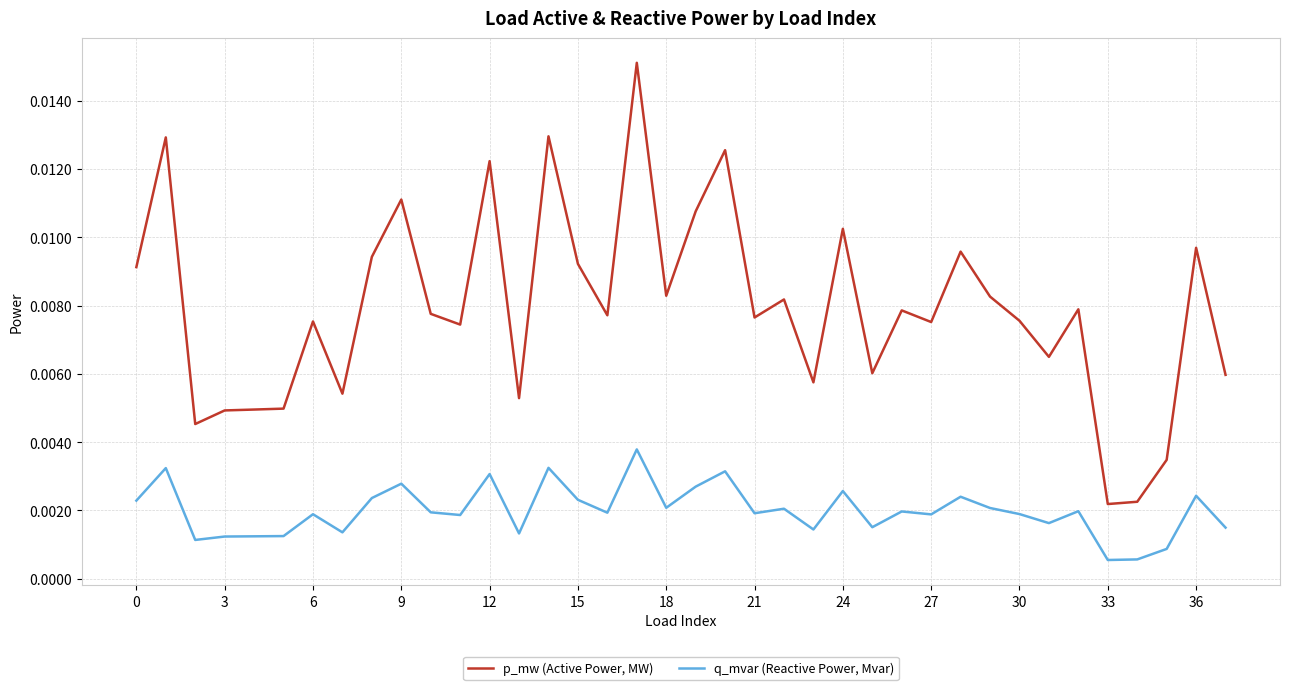

List the series in order of their peak value, lowest first.

q_mvar (Reactive Power, Mvar), p_mw (Active Power, MW)